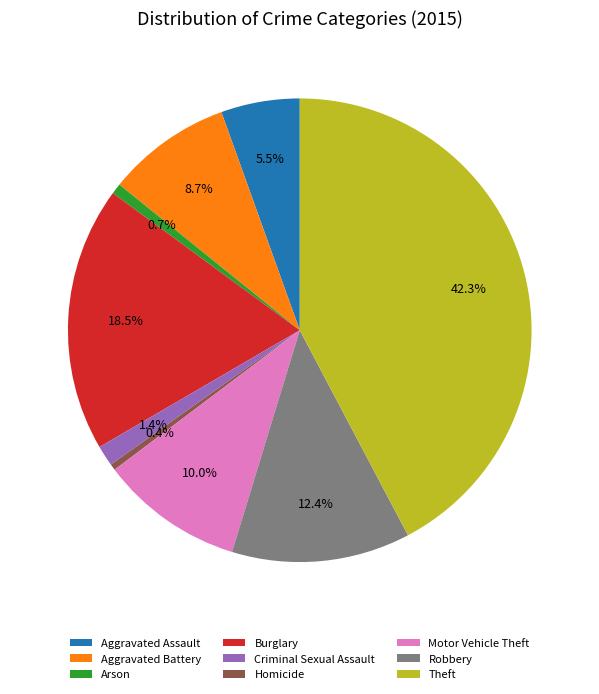

Is there a majority slice in this chart?

No